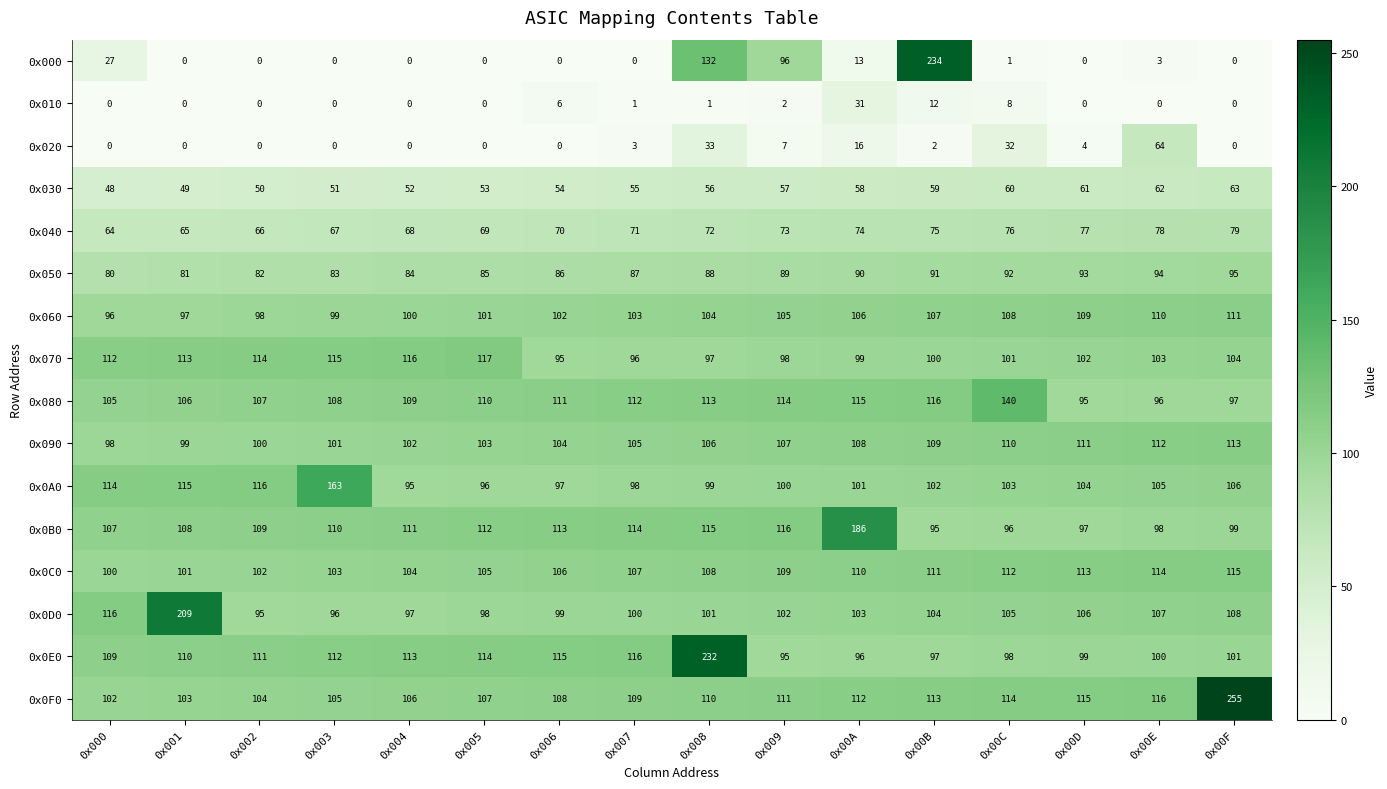

At which label does 0x0D0 first exceed 103?

0x000